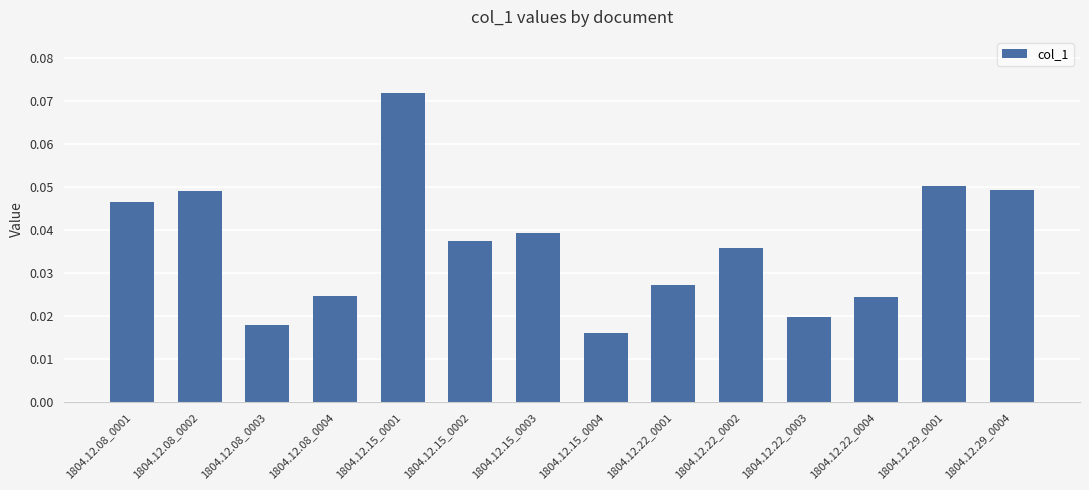

Which label corresponds to the largest value in the chart?

1804.12.15_0001